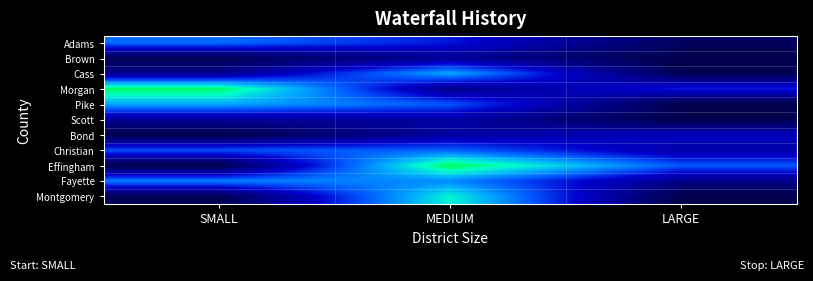

Which series has the largest total across all categories?

Morgan